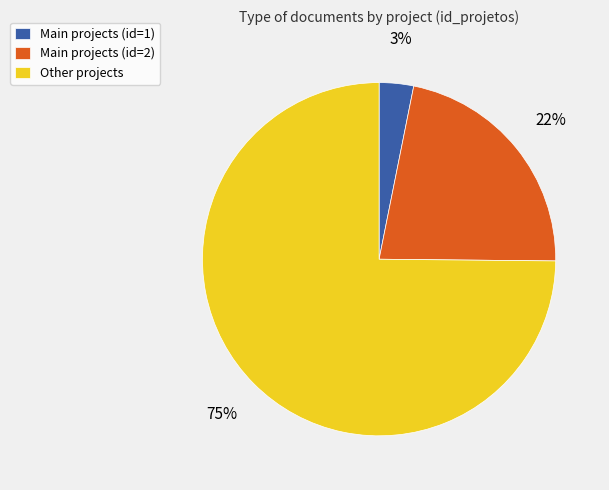

To the nearest percent, what is the difference between the largest and smallest slice percentages?

72%